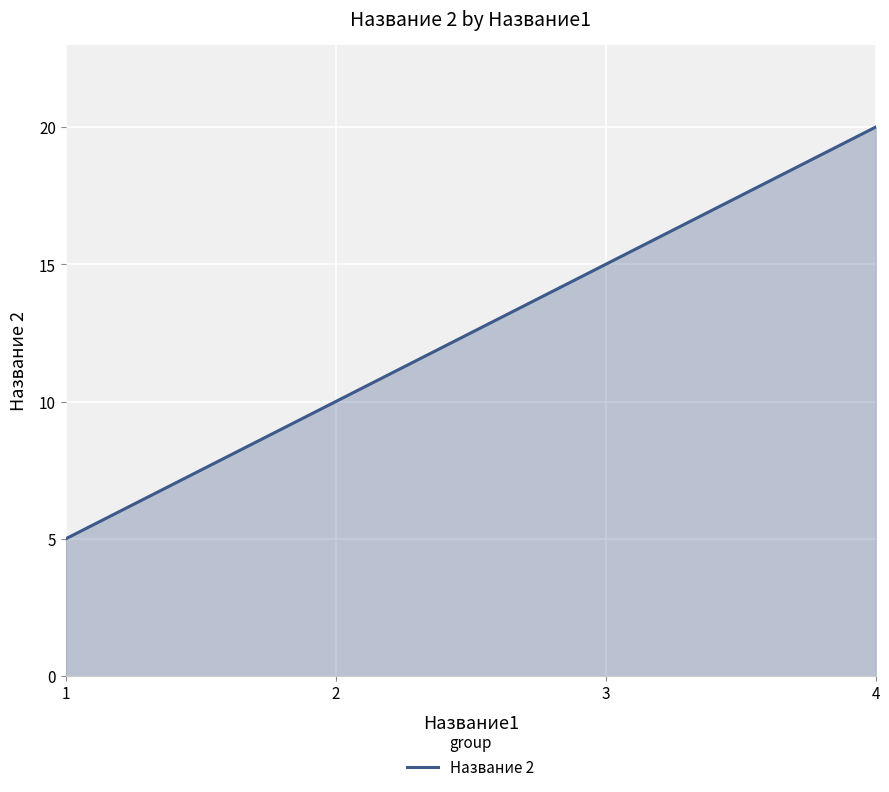

How many values are between 10 and 20?

3